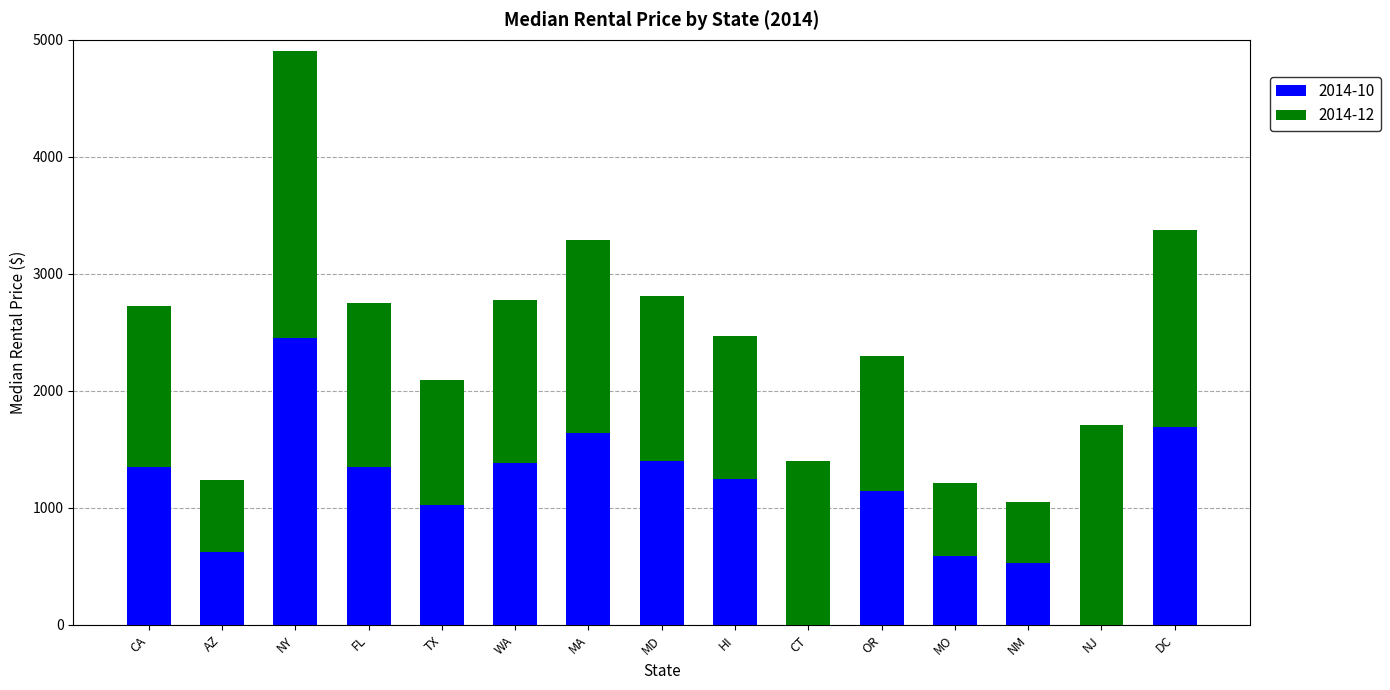

What is the total value across all series at CA?

2725.0